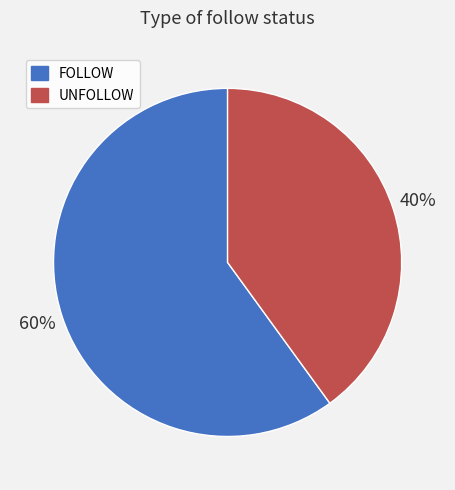

Between UNFOLLOW and FOLLOW, which is larger?

FOLLOW